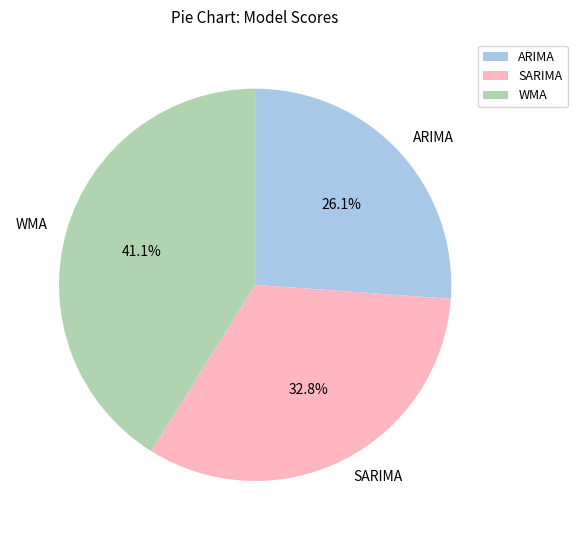

What percentage is NOT represented by WMA?

58.9%